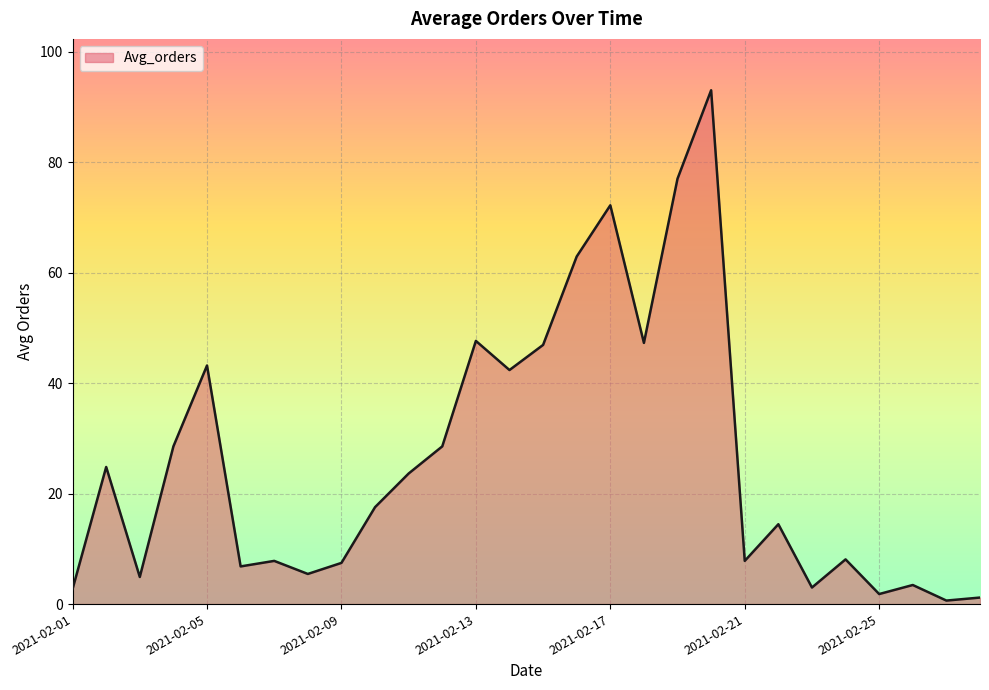

What is the difference between the maximum and minimum values?

92.4